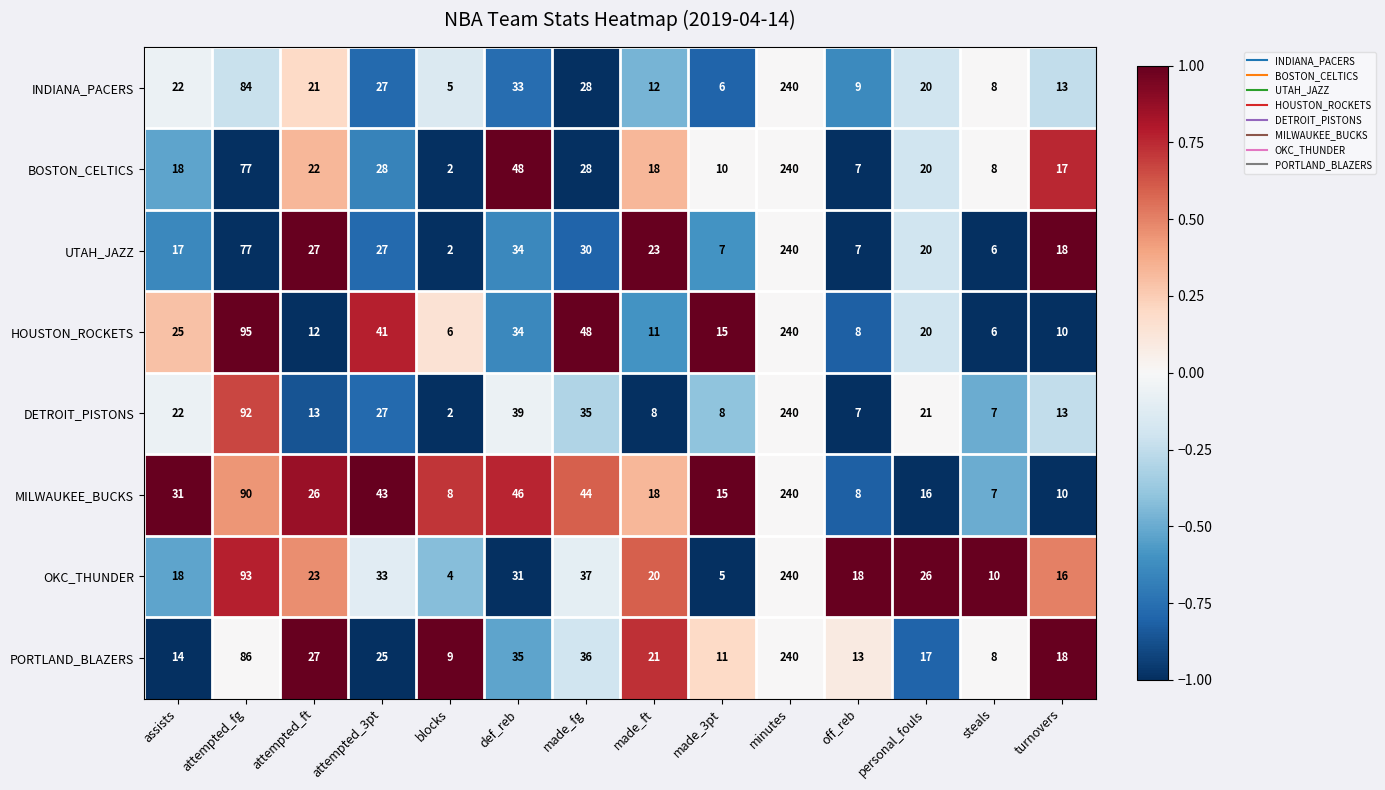

What is the minimum value for OKC_THUNDER?

4